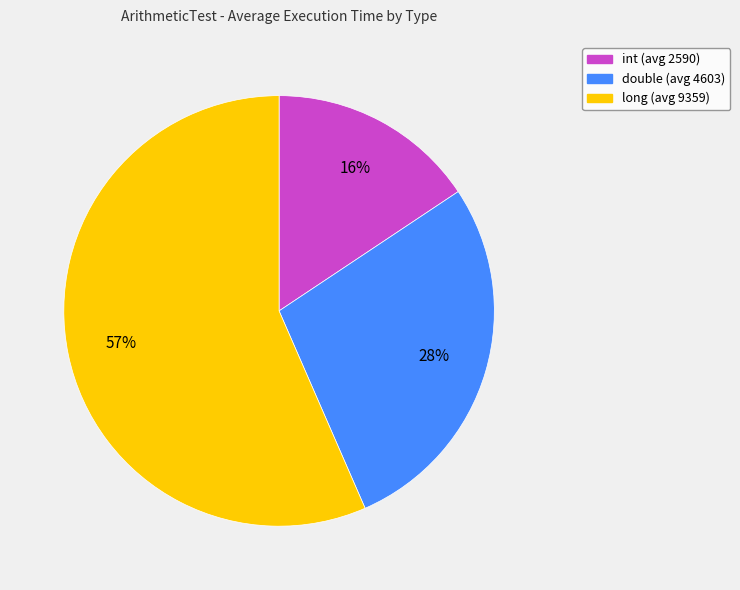

Does double (avg 4603) represent more than half of the total?

No